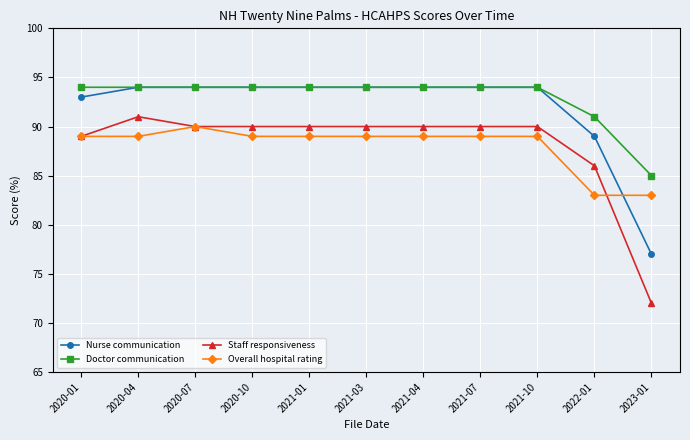

What is the difference between the Staff responsiveness values at 2023-01 and 2020-01?

17